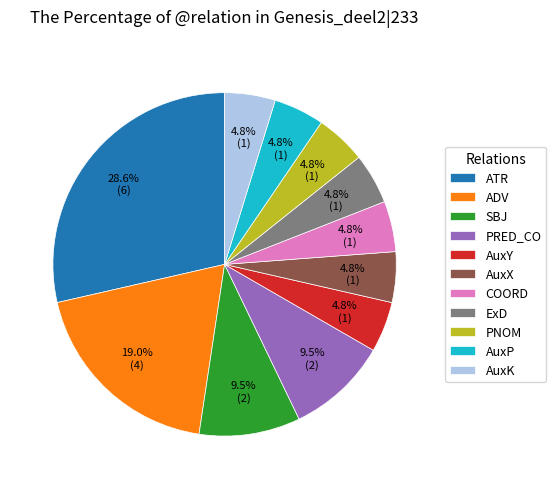

Which has a higher value, AuxX or ADV?

ADV